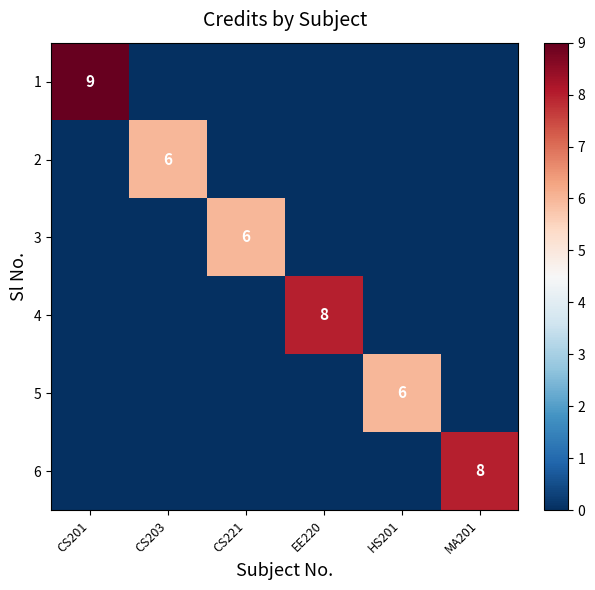

What is the difference between the highest and lowest values at EE220?

8